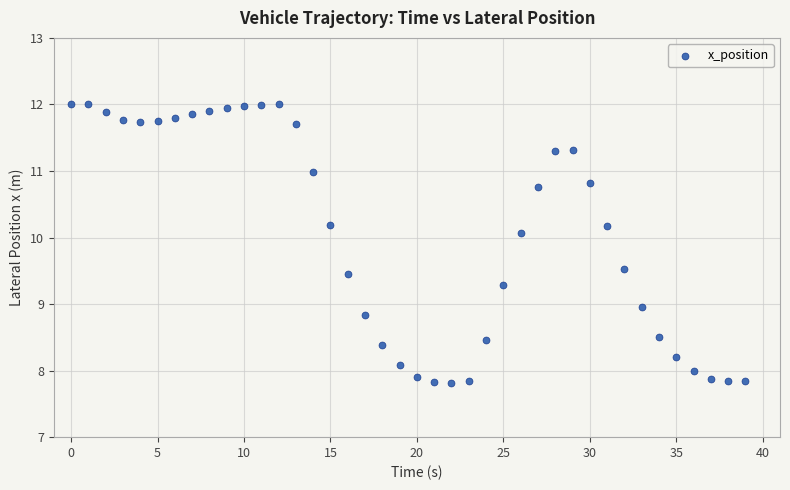

What is the range of Y values (max minus min)?

4.2